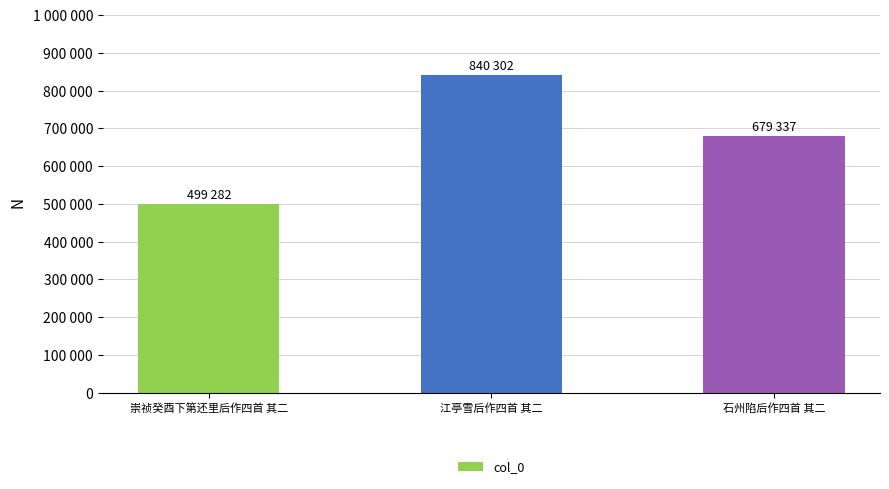

Reading right to left, extract all data points from this chart.

石州陷后作四首 其二=679337	江亭雪后作四首 其二=840302	崇祯癸酉下第还里后作四首 其二=499282